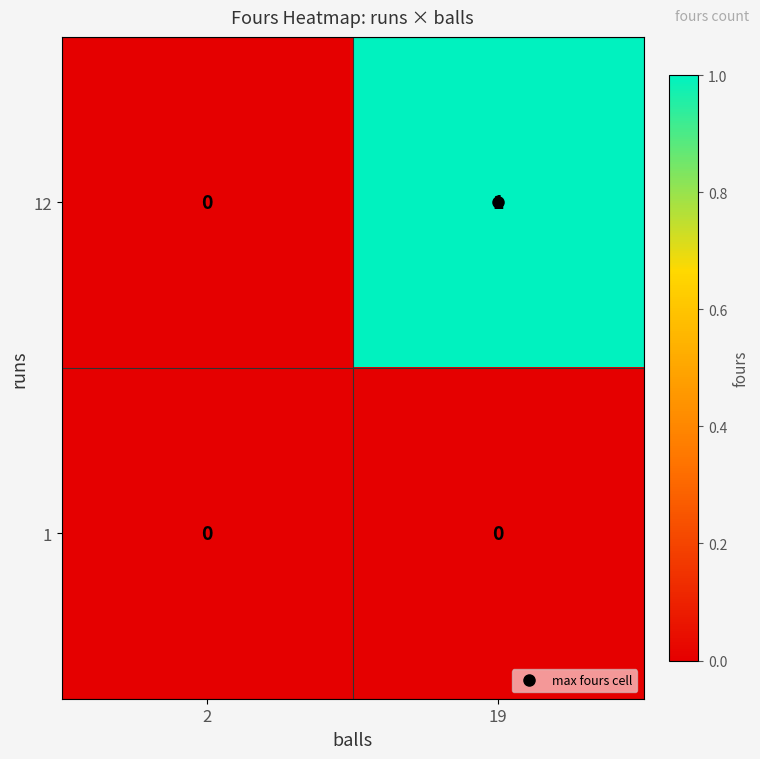

What is the difference between the highest and lowest values at 19?

1